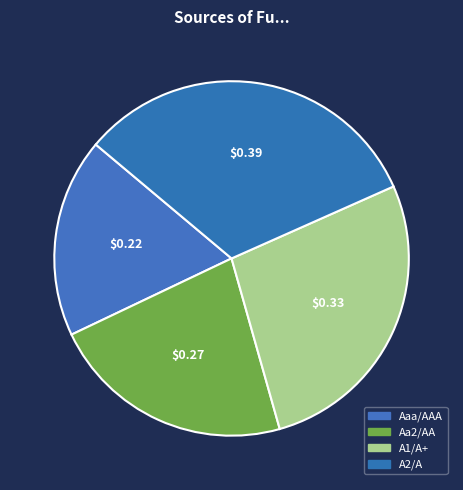

Is A1/A+ the majority of the pie?

No